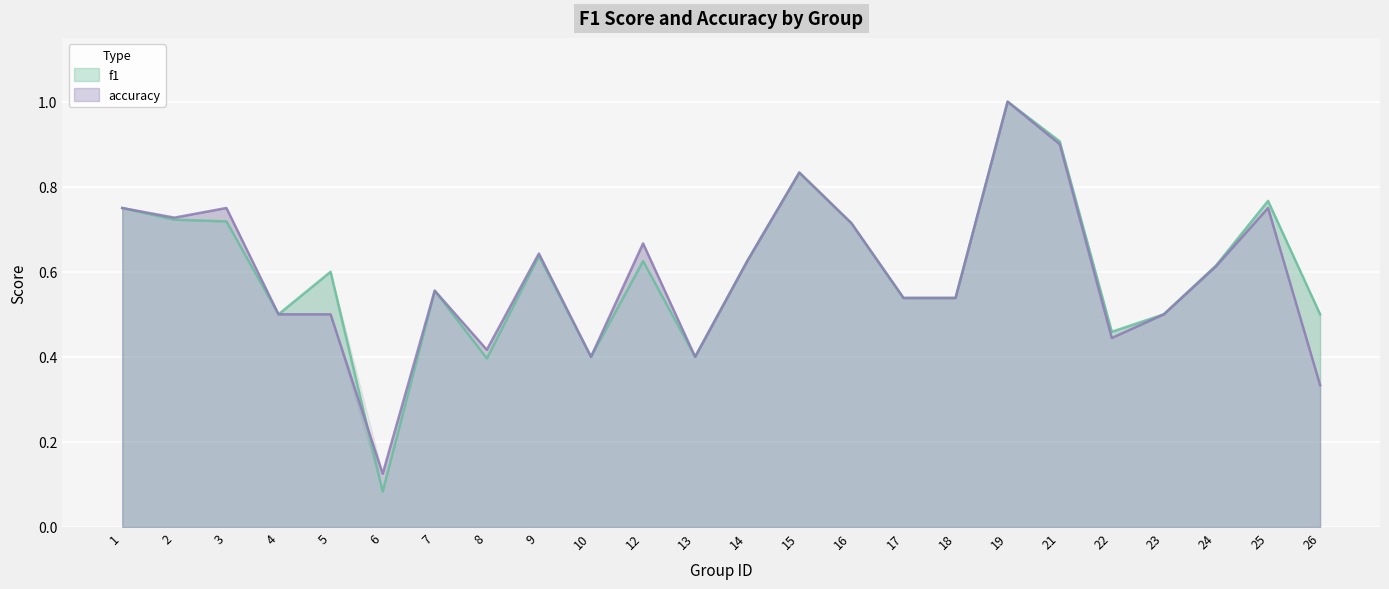

What is the value of the accuracy point at the 7th from the left?

0.6